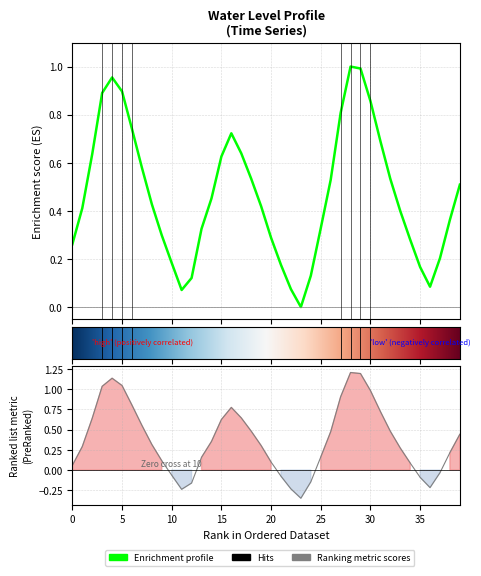

How many interior local valleys (lower than both neighbors) does the data have?

3